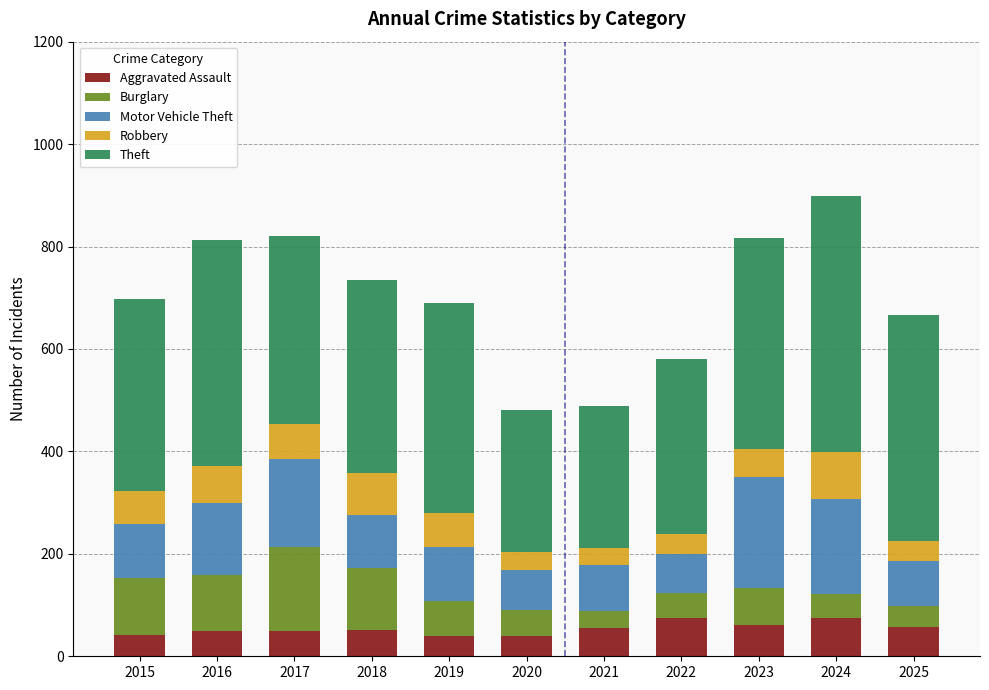

Does the chart contain stacked bars?

Yes